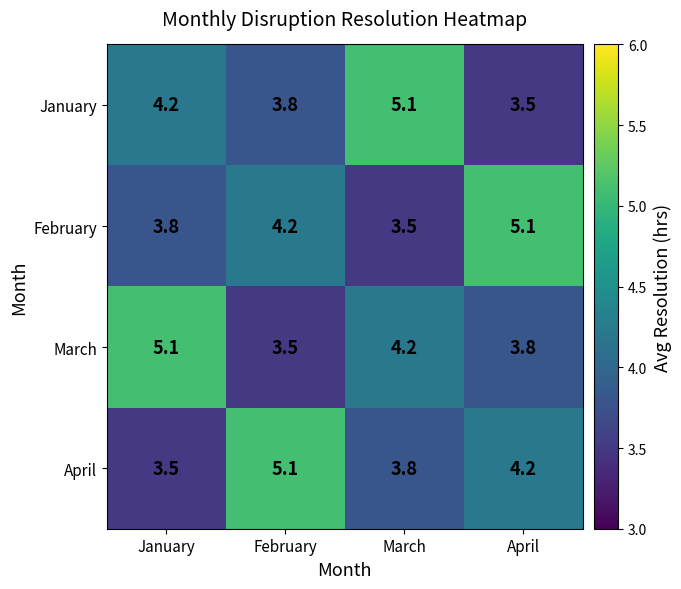

The value of March at March is 4.2. True or false?

True